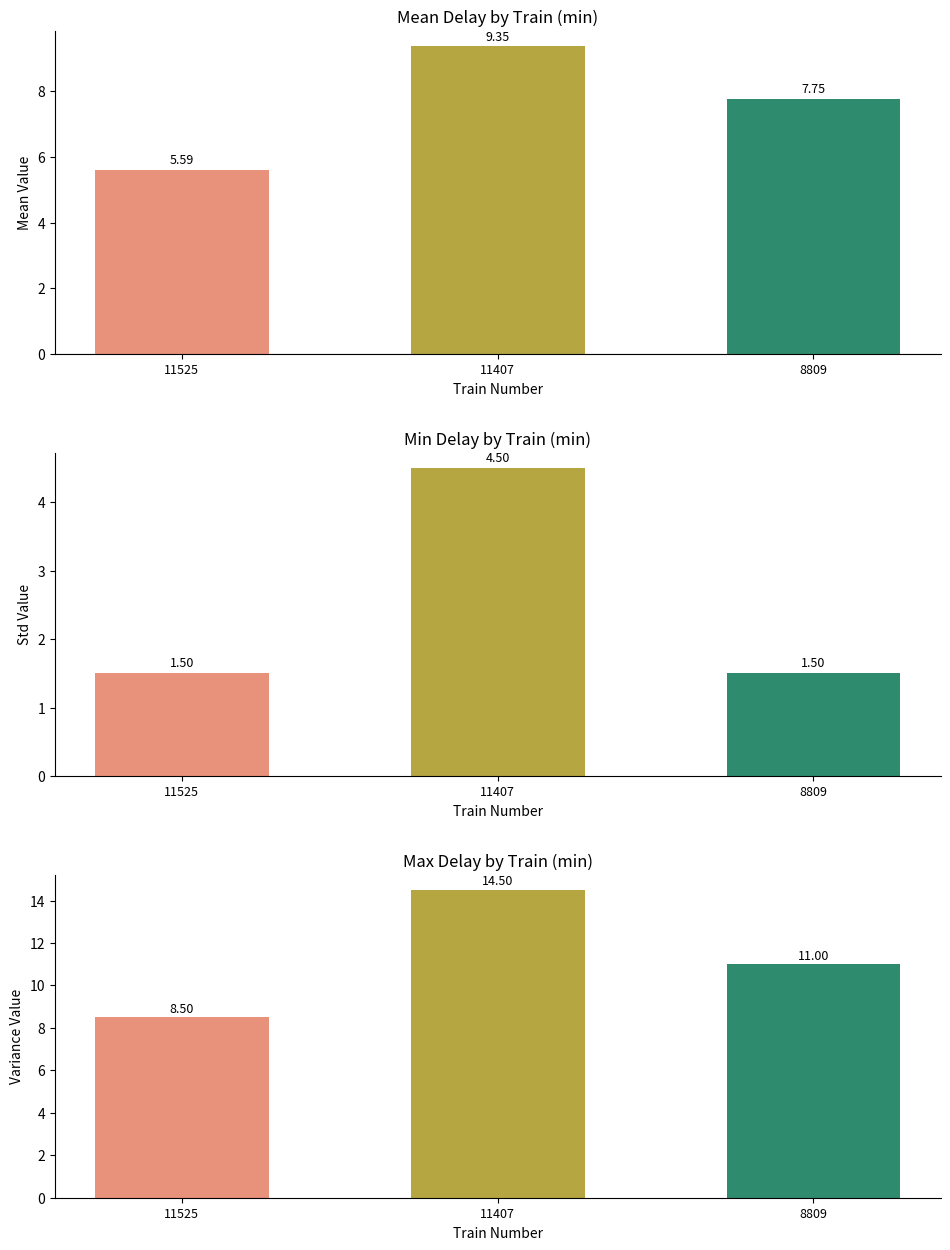

The Min Delay (min) series shows 1.5 at 11525. True or false?

True